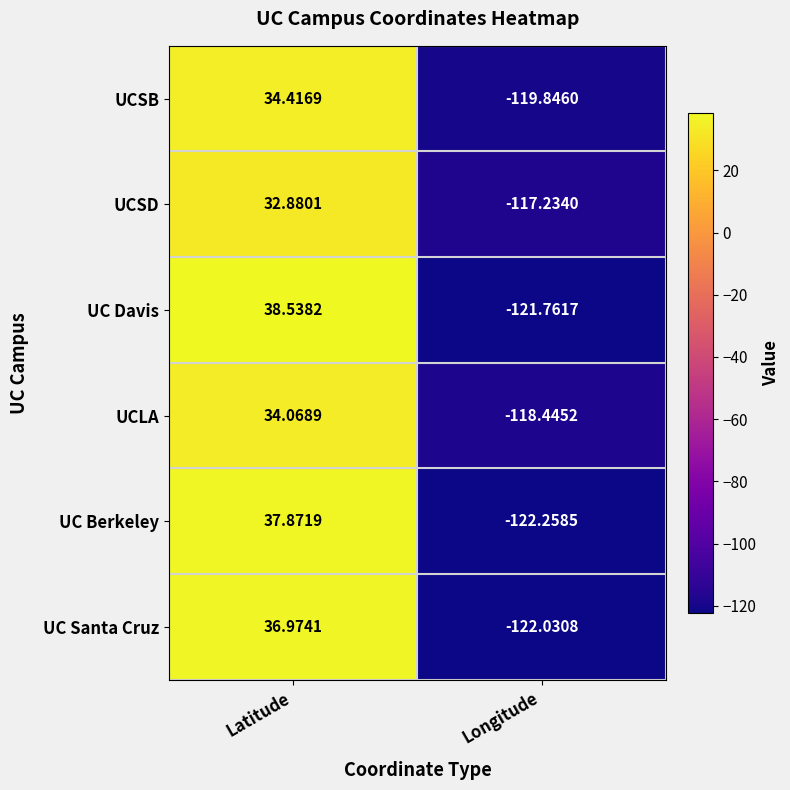

At which label is UCSB closest to -42?

Latitude